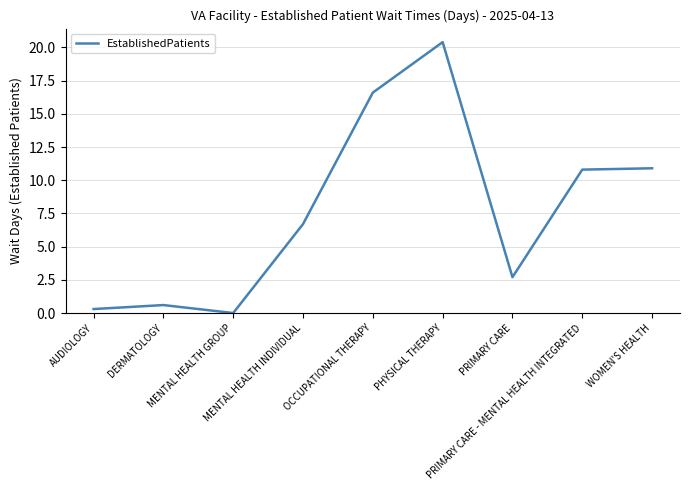

Count the number of values greater than 6.

5